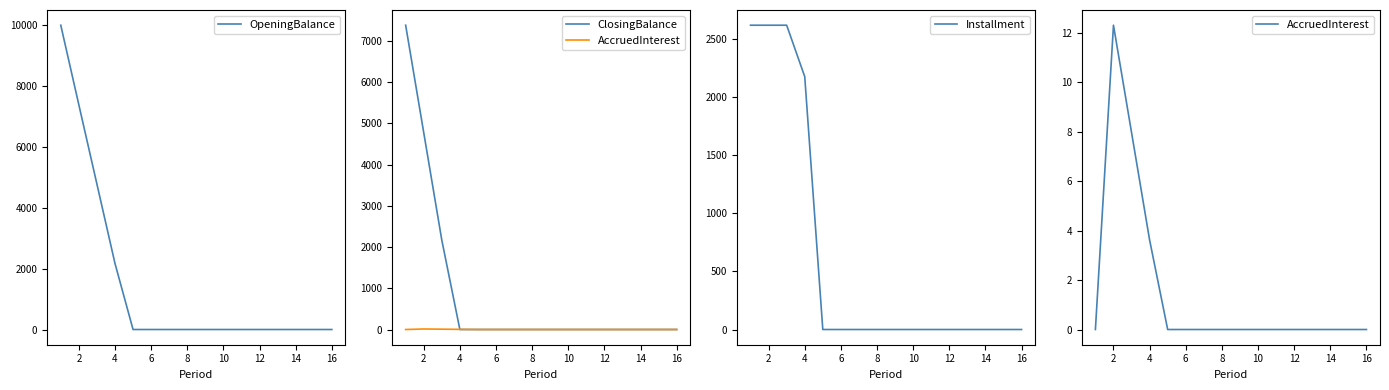

What are all the series names shown in the legend?

OpeningBalance, ClosingBalance, AccruedInterest, Installment